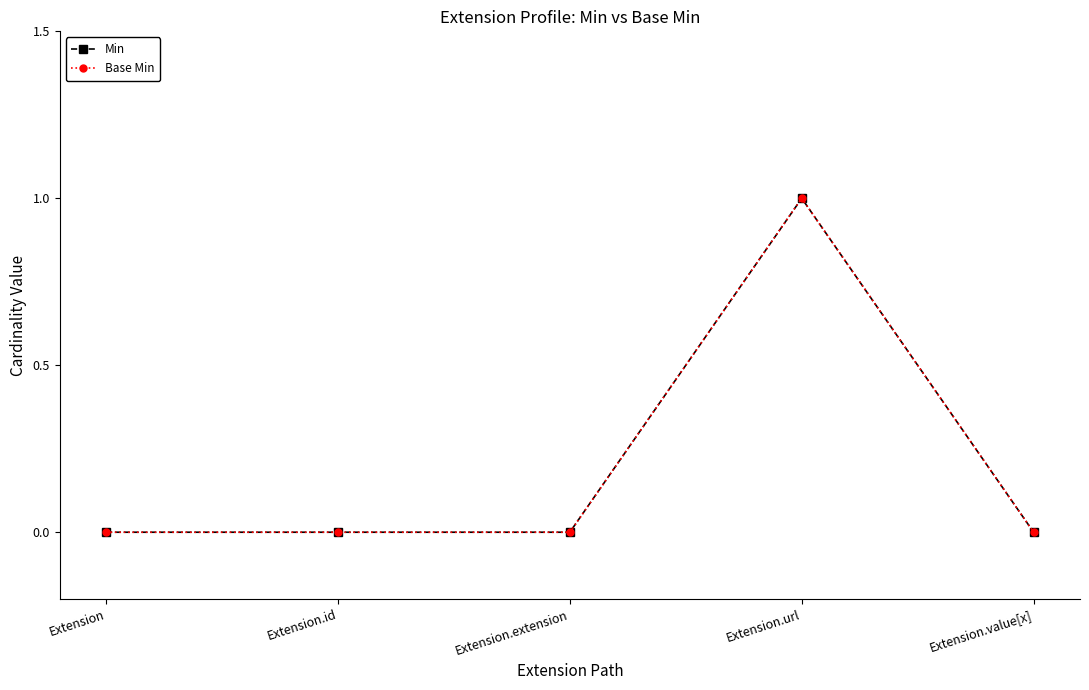

Which series has the largest total across all categories?

Min